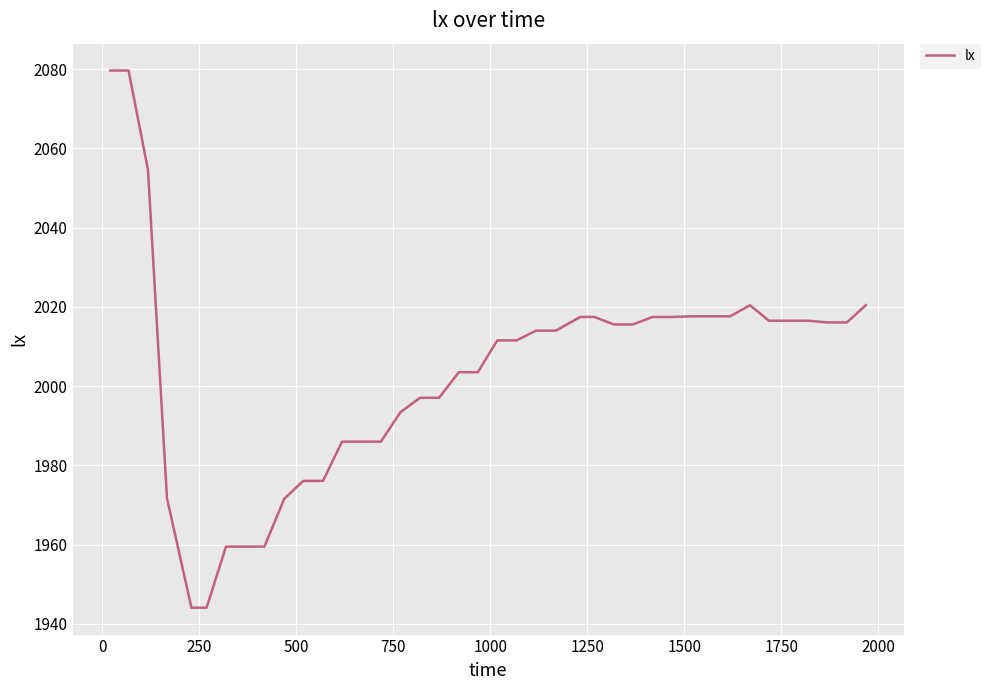

What is the maximum value shown in the chart?

2079.6